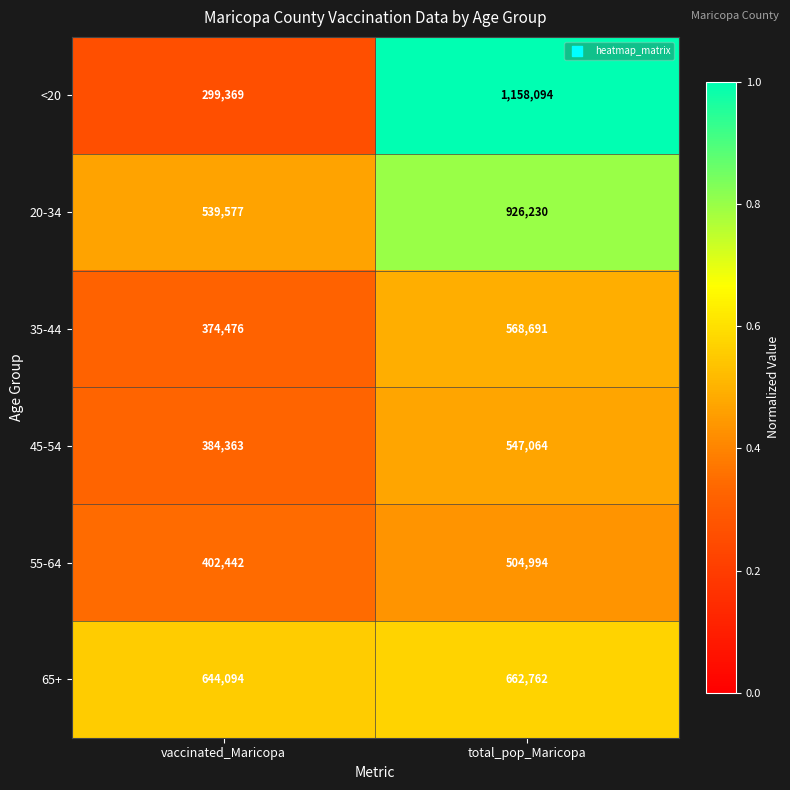

The value of 35-44 at total_pop_Maricopa is 568691. True or false?

True